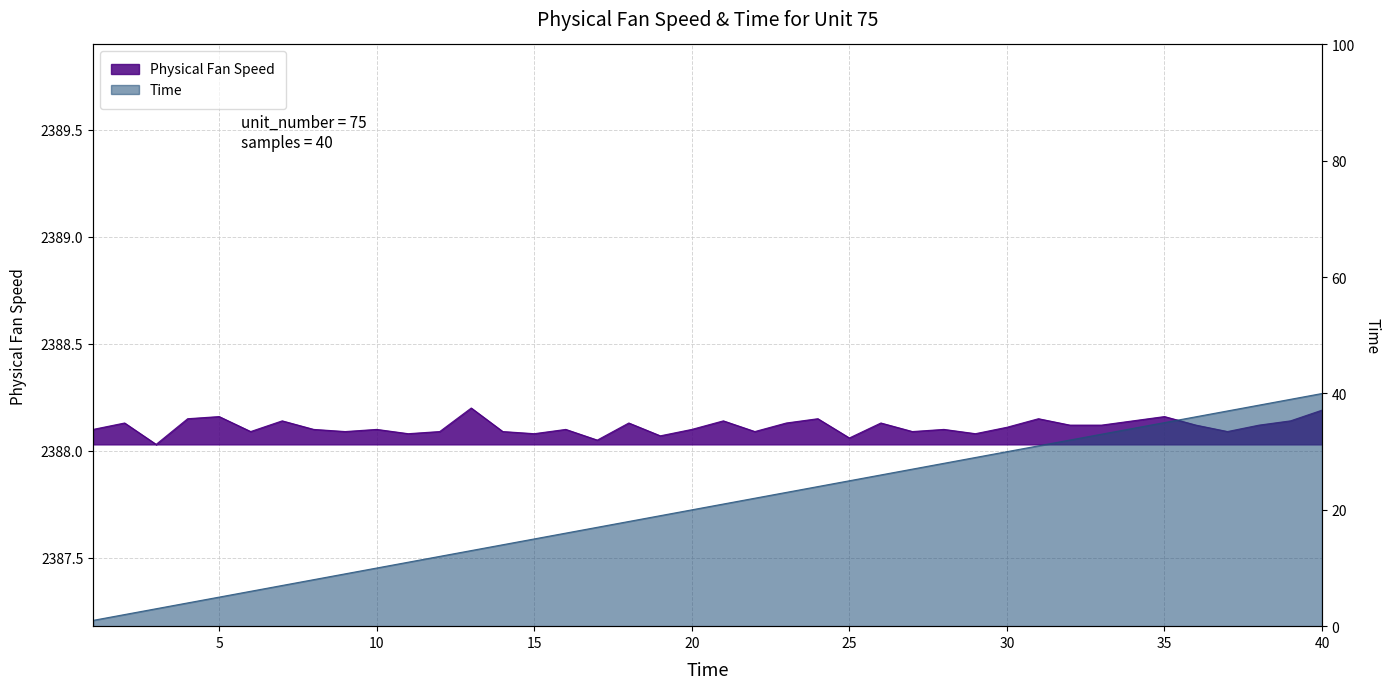

What is the value of the Physical Fan Speed point at the 19th from the left?

2388.1